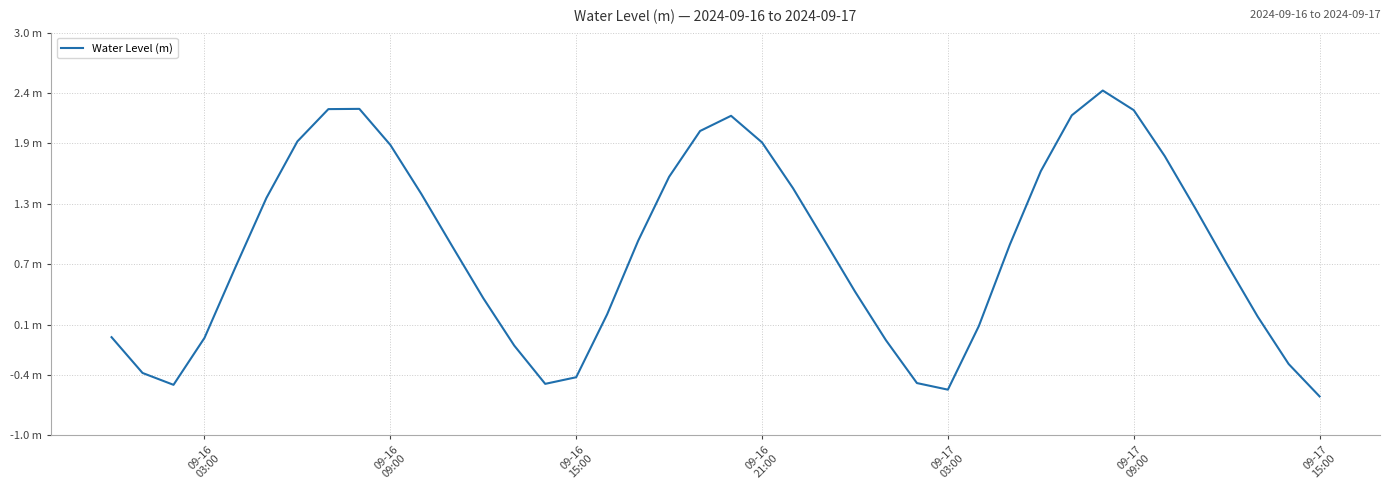

How many points are higher than both their immediate neighbors (excluding endpoints)?

3